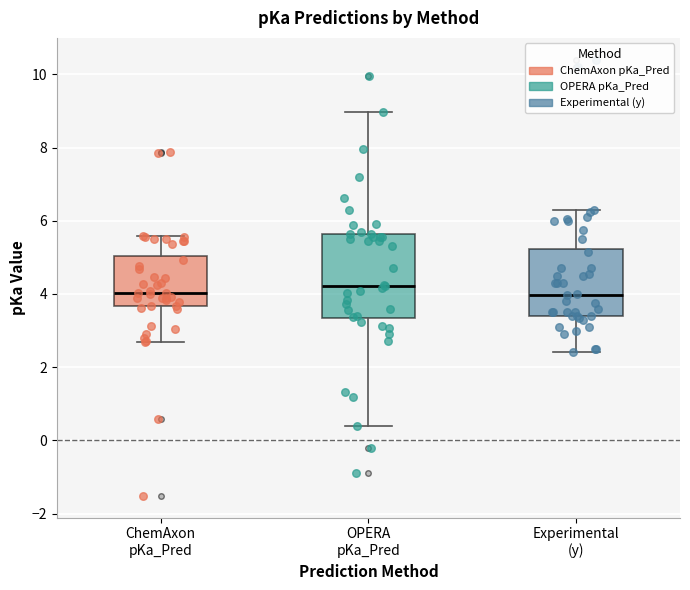

Reading left to right, transcribe this box plot: for each box, give where its median line is, the range the box spans, and where its two whiskers end, as read against the y-axis. The values are not printed on the chart, so give them approximately, as read against the axis.

ChemAxon pKa_Pred: median 4.0, box 3.6 to 5.0, whiskers 2.6 to 5.6
OPERA pKa_Pred: median 4.2, box 3.4 to 5.6, whiskers 0.4 to 9.0
Experimental (y): median 4.0, box 3.4 to 5.2, whiskers 2.4 to 6.4